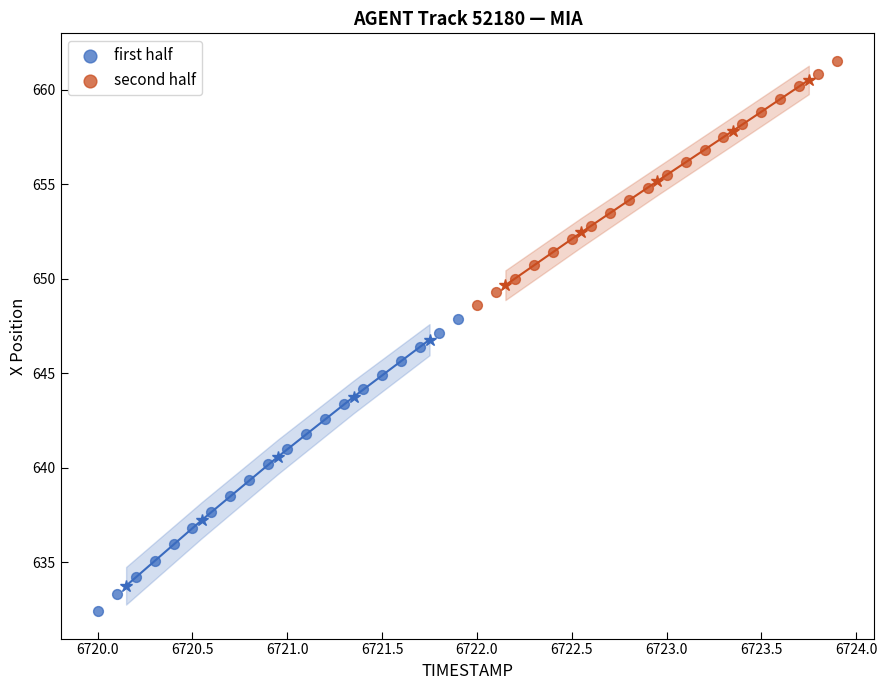

Which series has the largest Y range (max minus min)?

first half